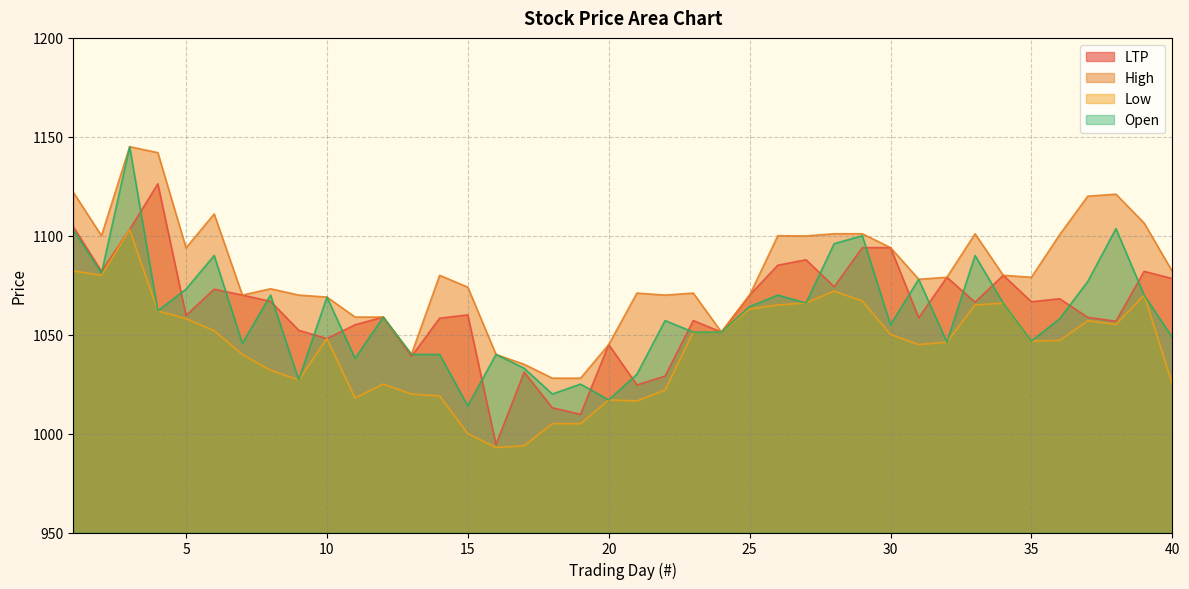

Is the value of High at 8 greater than the value of Low at 37?

Yes